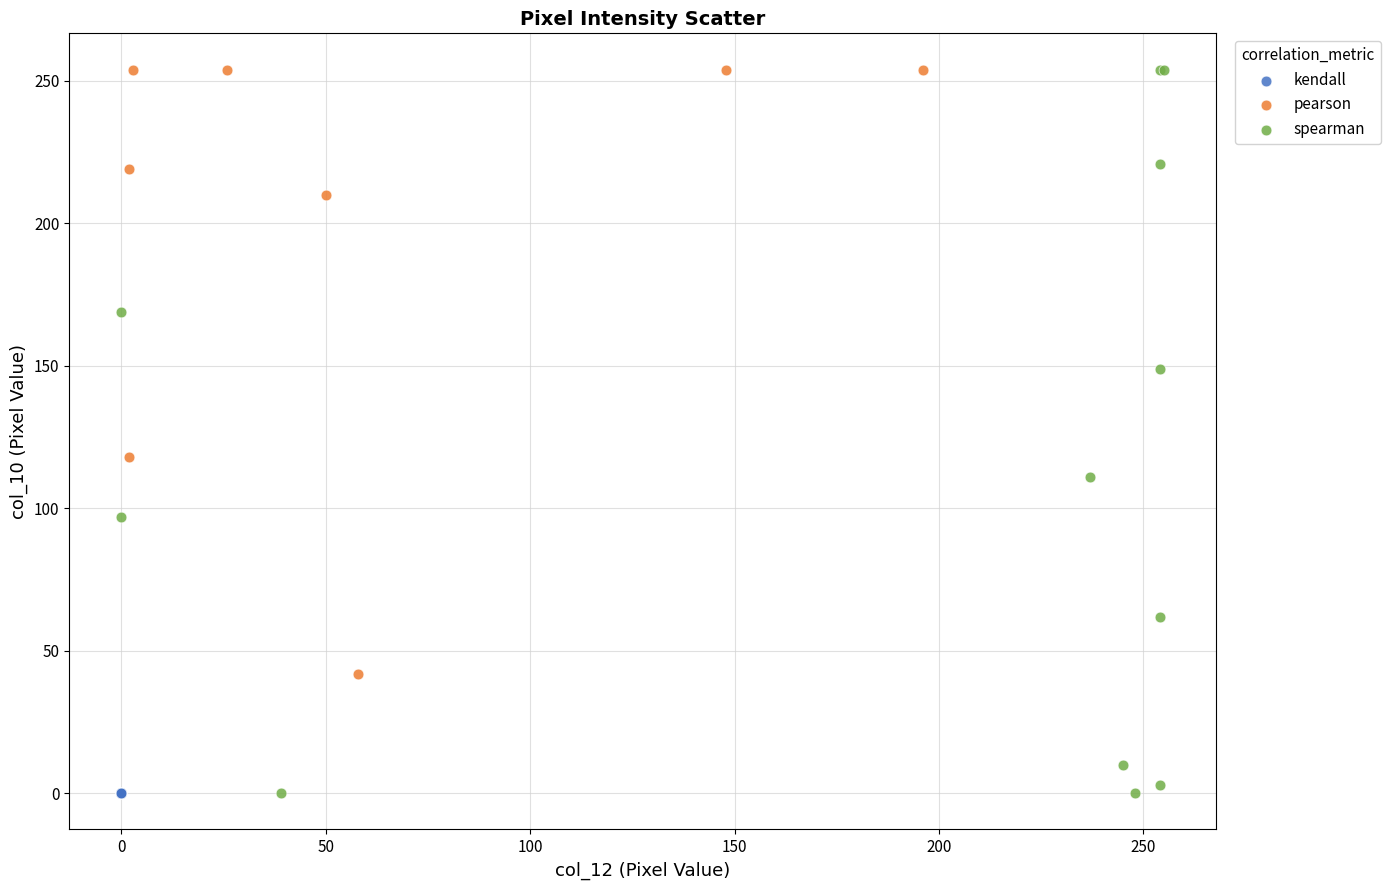

What are all the series names shown in the legend?

kendall, pearson, spearman